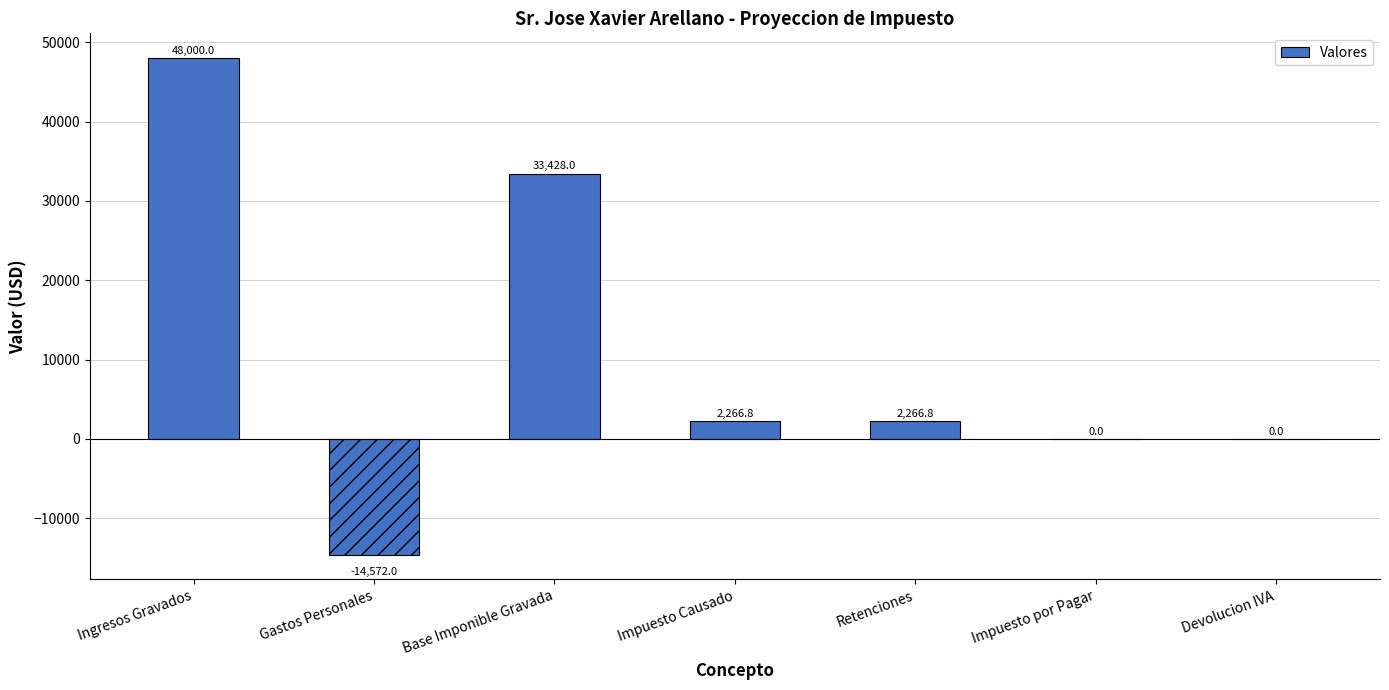

How many series are shown in this chart?

1